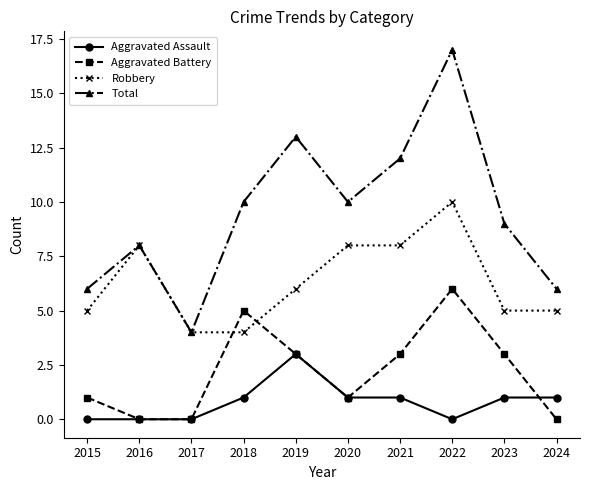

What value does the Robbery series have at 2022?

10